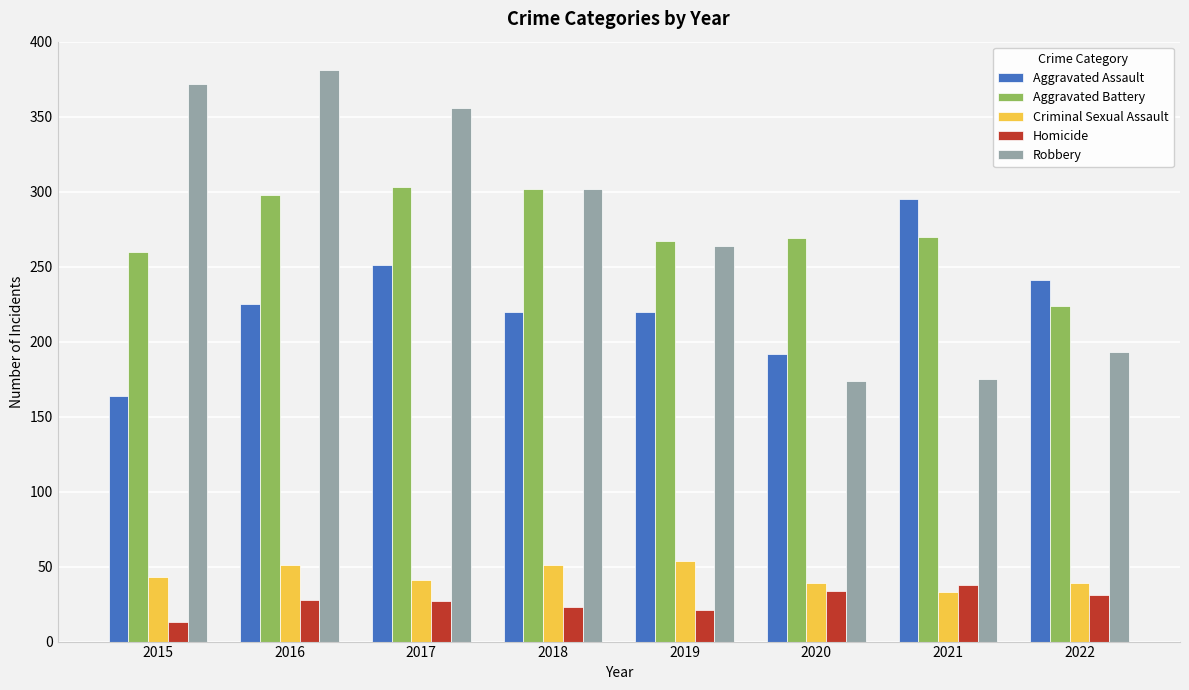

What is the total value across all series at 2018?

898